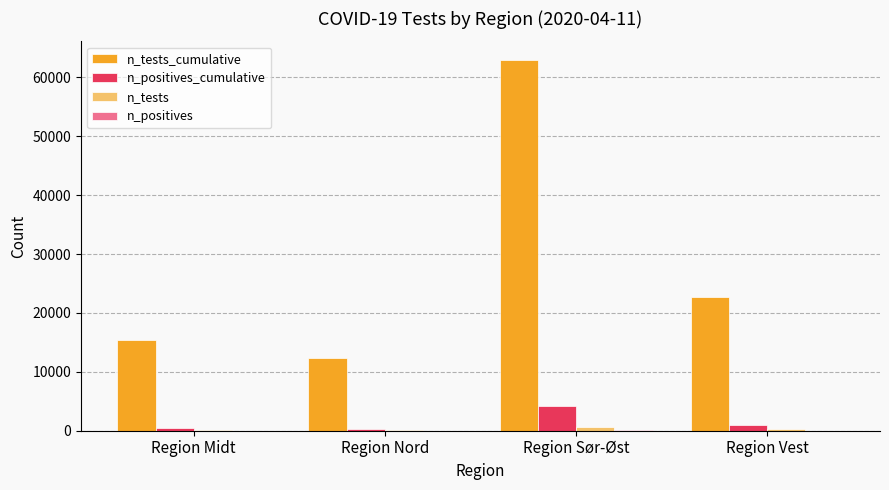

Which series changed the most between Region Nord and Region Vest?

n_tests_cumulative